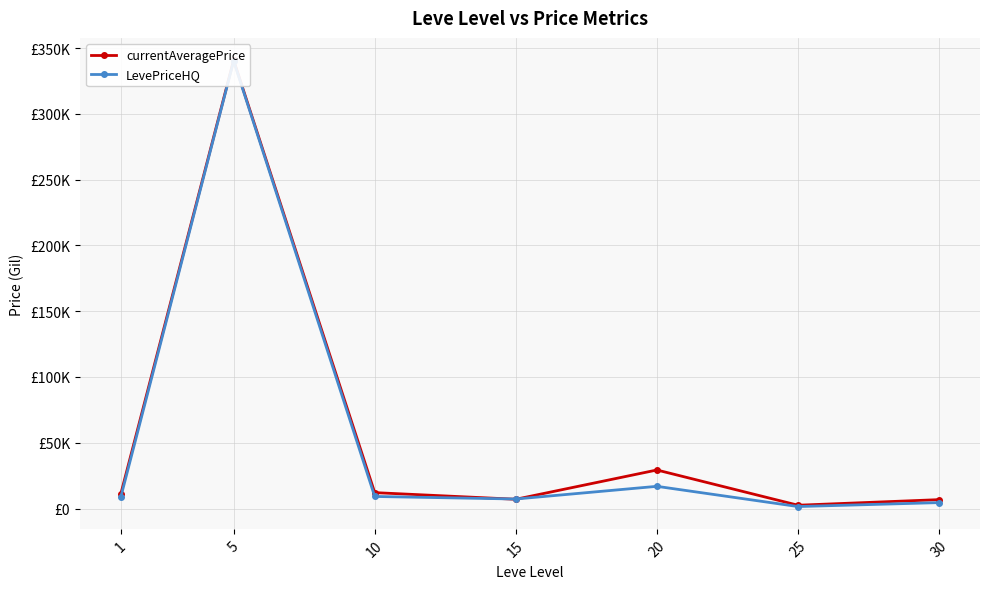

Which series ends up on top after the final intersection of LevePriceHQ and currentAveragePrice?

currentAveragePrice